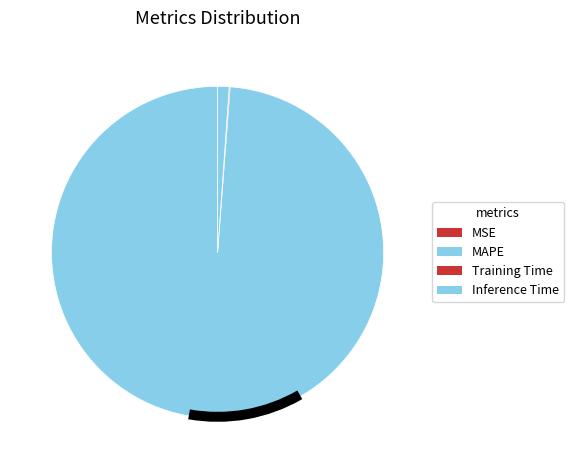

Combined, do MAPE and Inference Time account for over 50%?

Yes